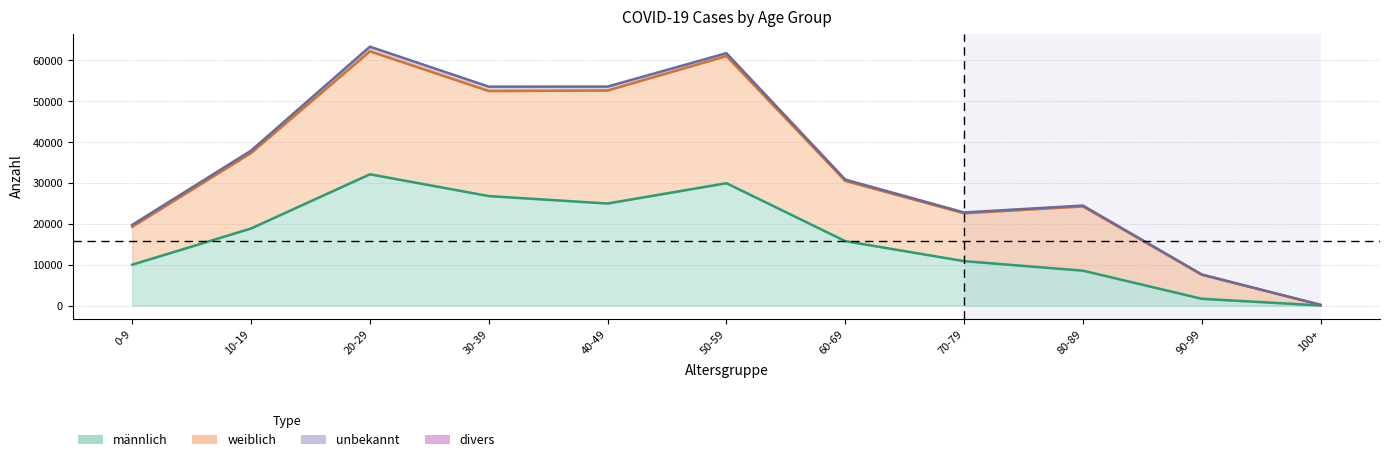

Which category has the highest value across all series?

20-29